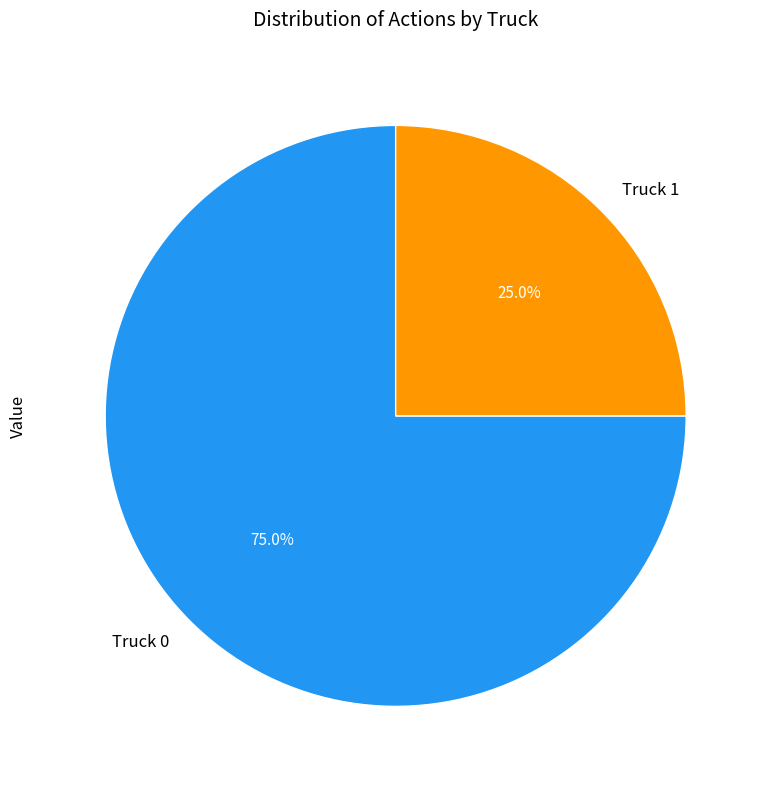

Which has a higher value, Truck 1 or Truck 0?

Truck 0